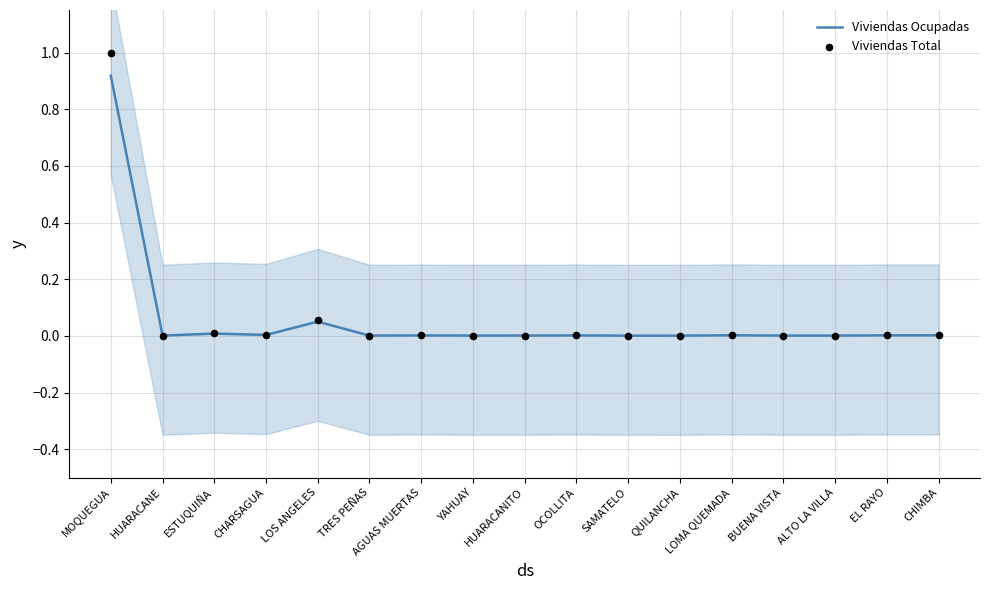

Which series contains the lowest Y value?

Viviendas Ocupadas